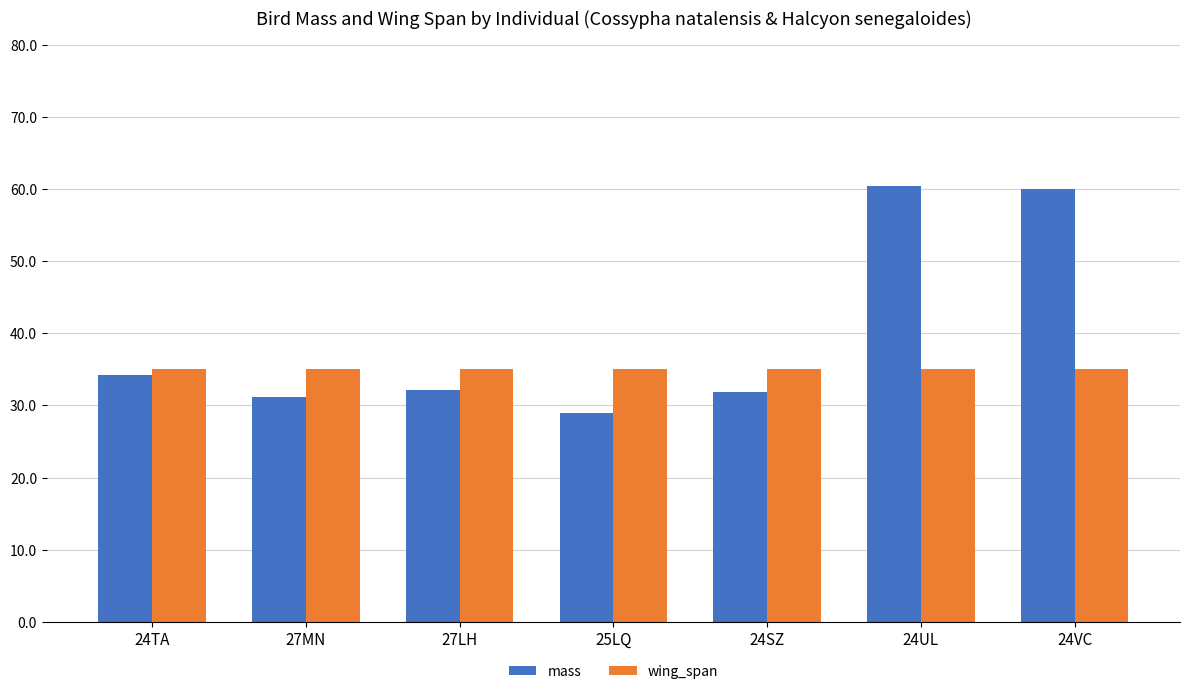

What is the label of the 5th bar from the left?

24SZ